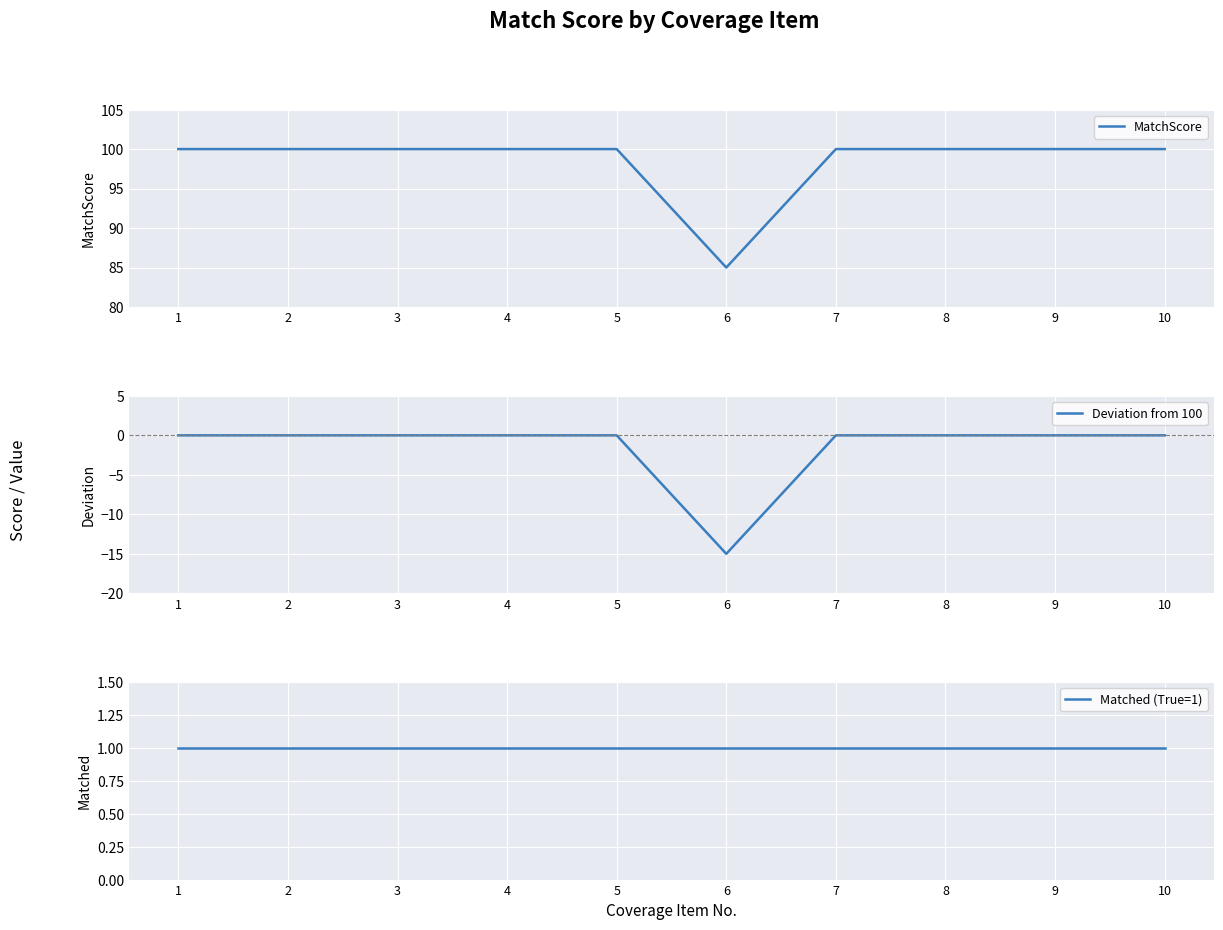

True or false: Matched (True=1) has more than 2 interior local peaks.

False